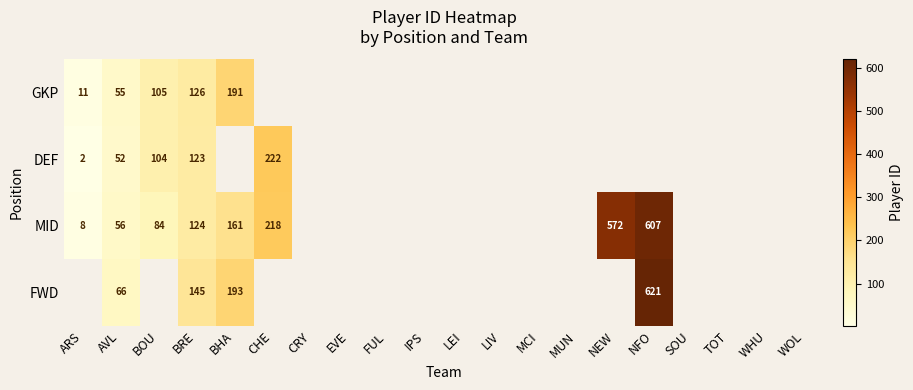

The MID series shows 607 at NFO. True or false?

True